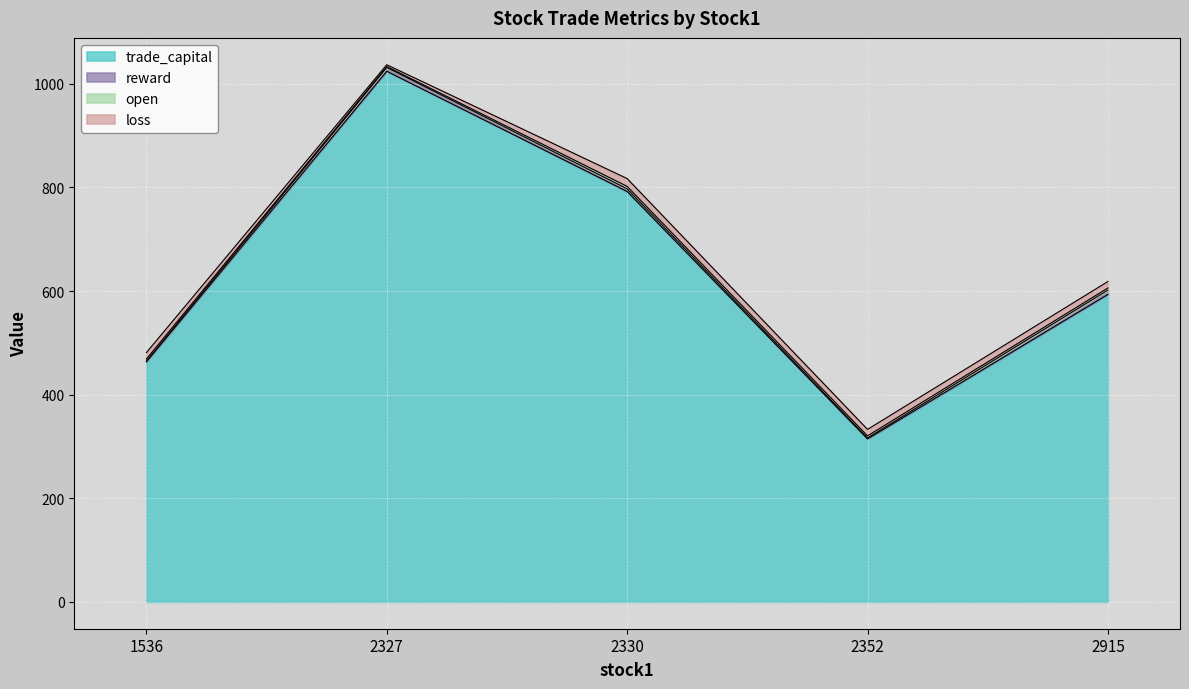

What are all the series names shown in the legend?

trade_capital, reward, open, loss